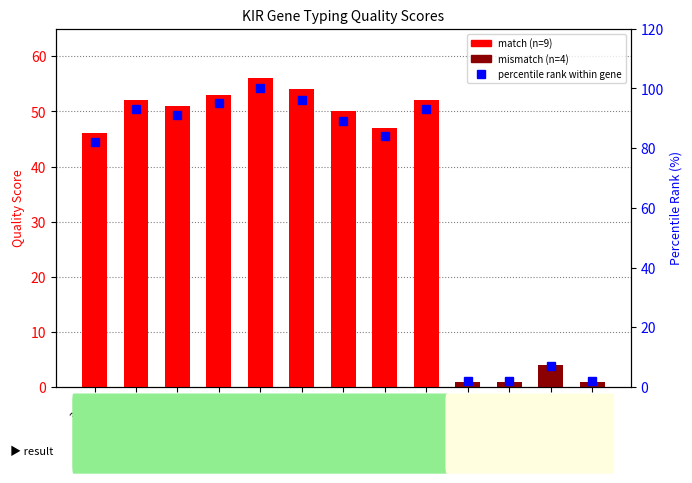

Approximately how many times larger is the value at 3DL1 compared to 2DL4?

0.9